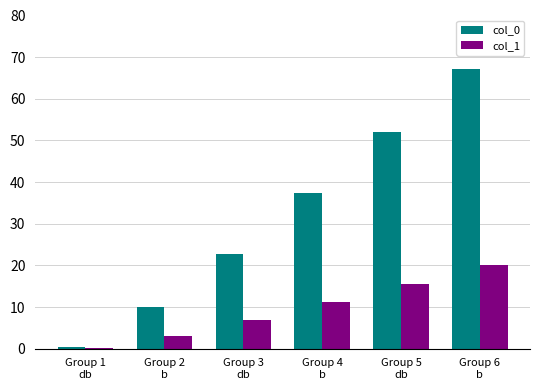

What is the sum of all col_0 values?

189.9